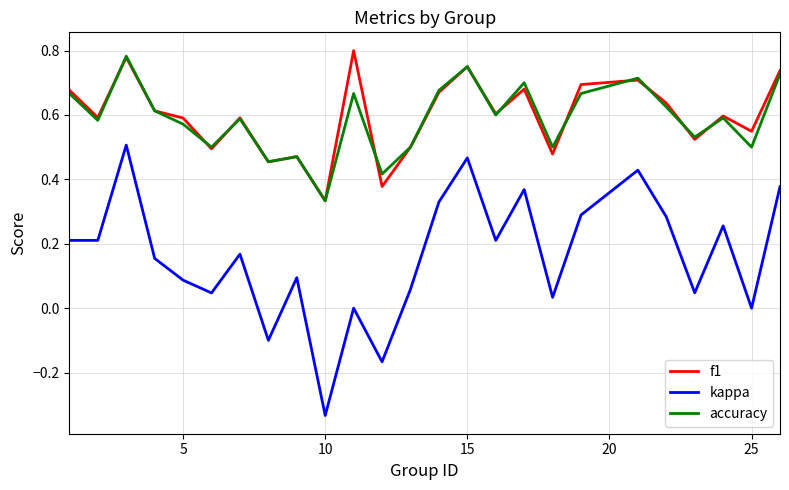

How many interior local peaks does the accuracy series have?

8